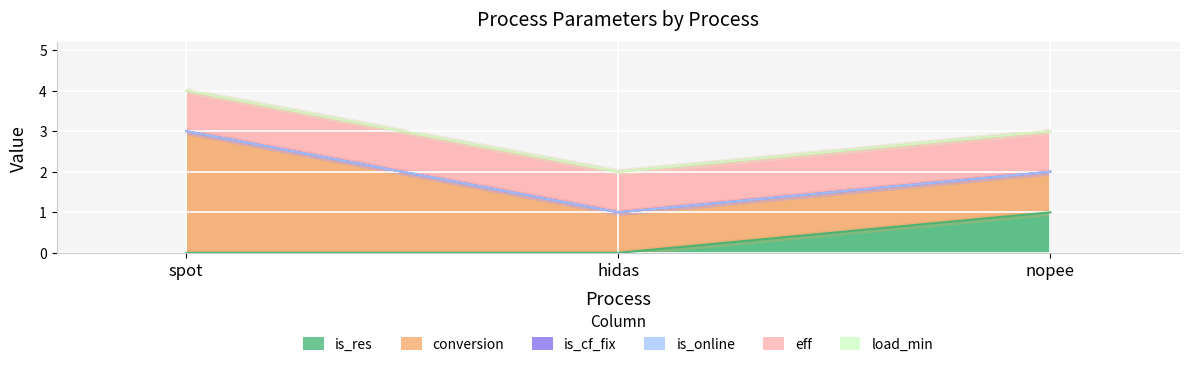

What are all the series names shown in the legend?

is_res, conversion, is_cf_fix, is_online, eff, load_min